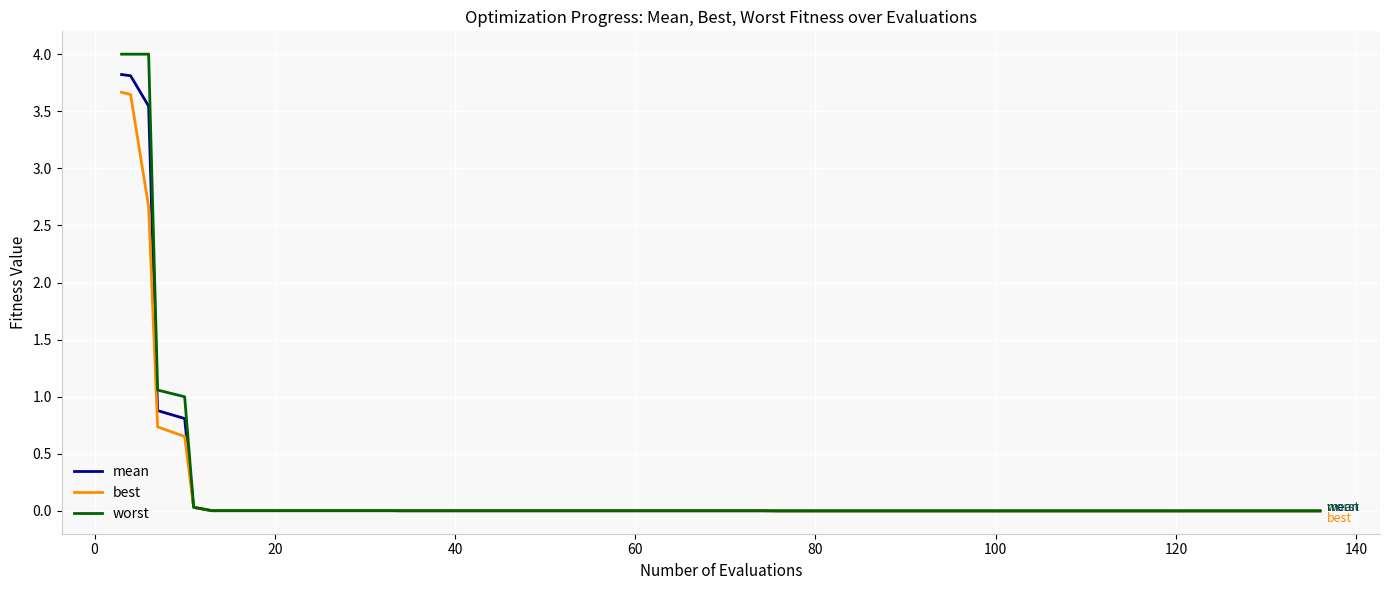

Which series has the widest spread of values?

worst